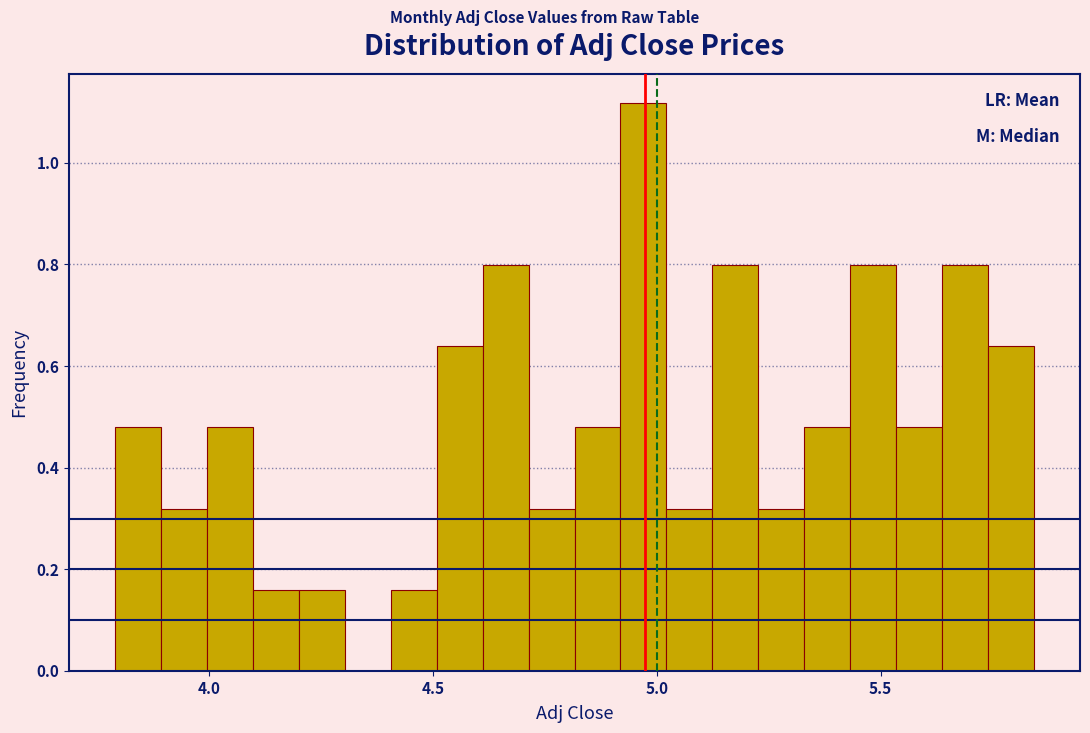

Around what value on the x-axis is the tallest bar? Give the approximate position of its centre, as read against the axis.

4.95